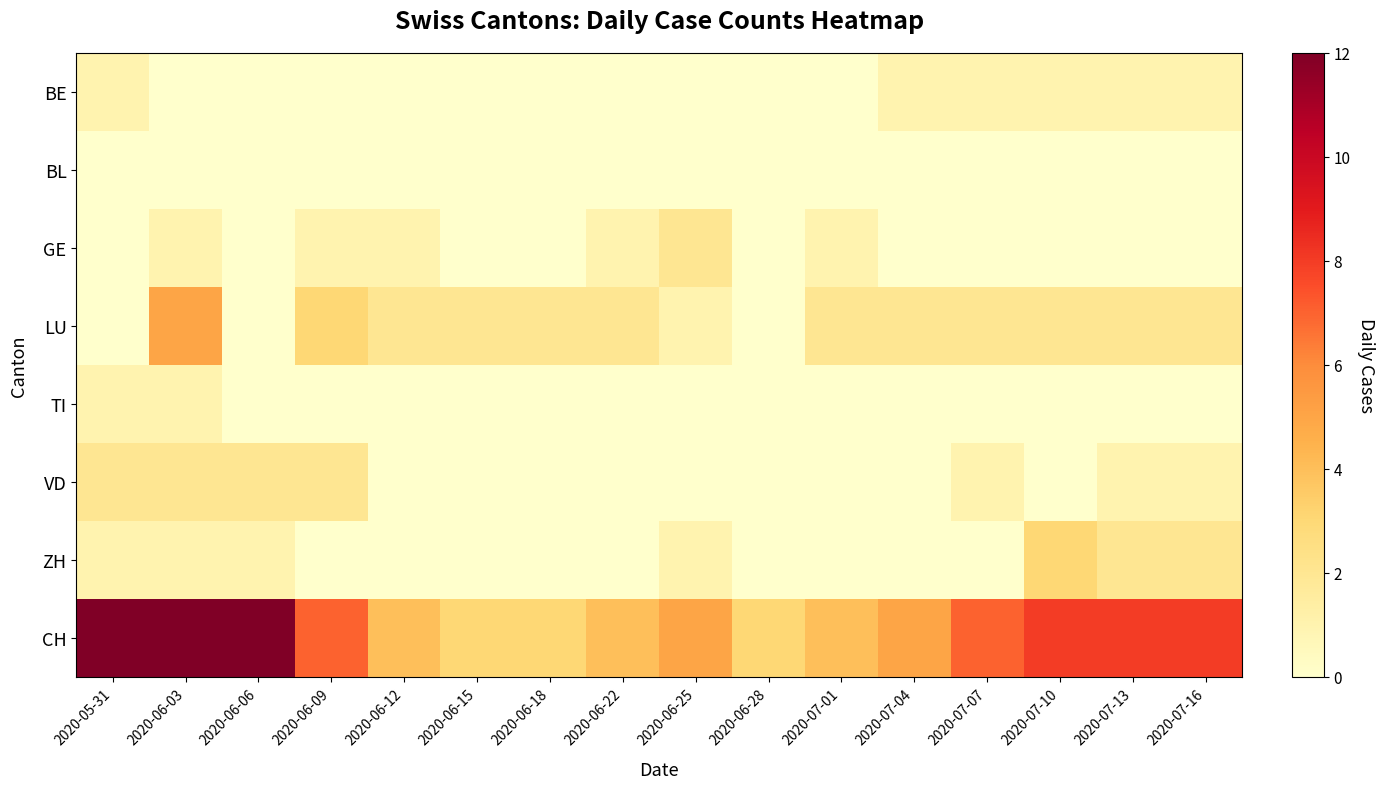

How many distinct data groups are displayed?

8